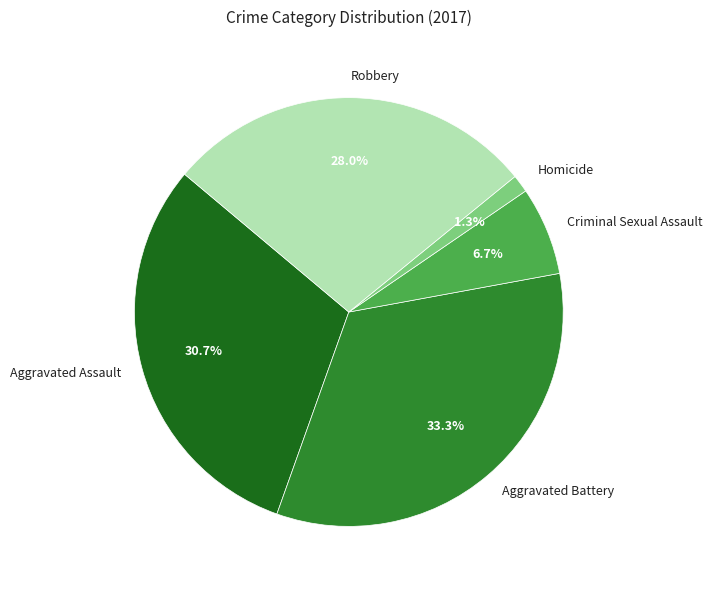

To the nearest percent, what is the average slice percentage?

20%